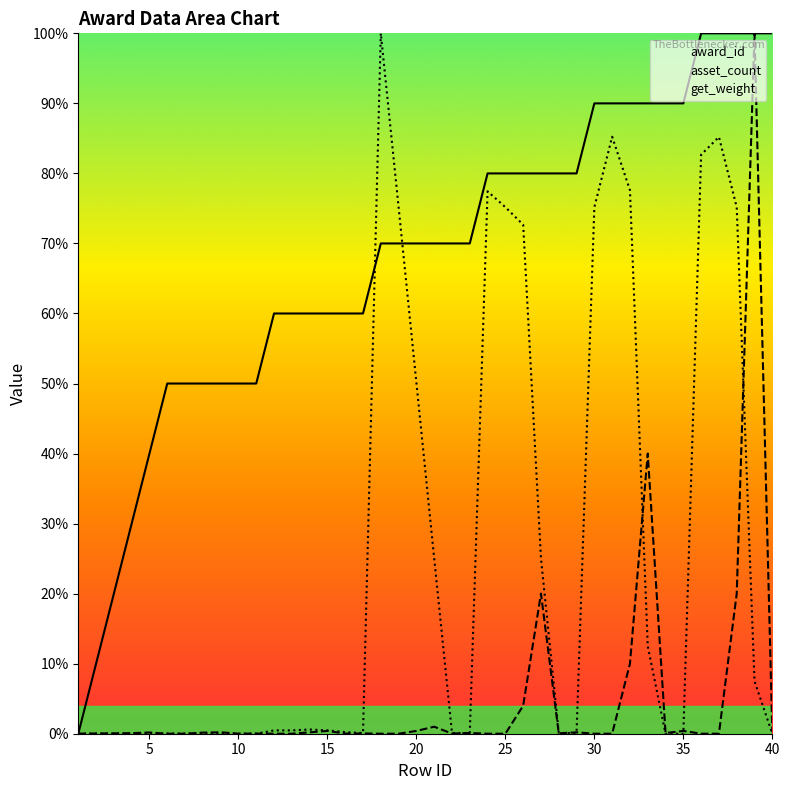

What is the sum of the get_weight values at 5 and 15?

0.5